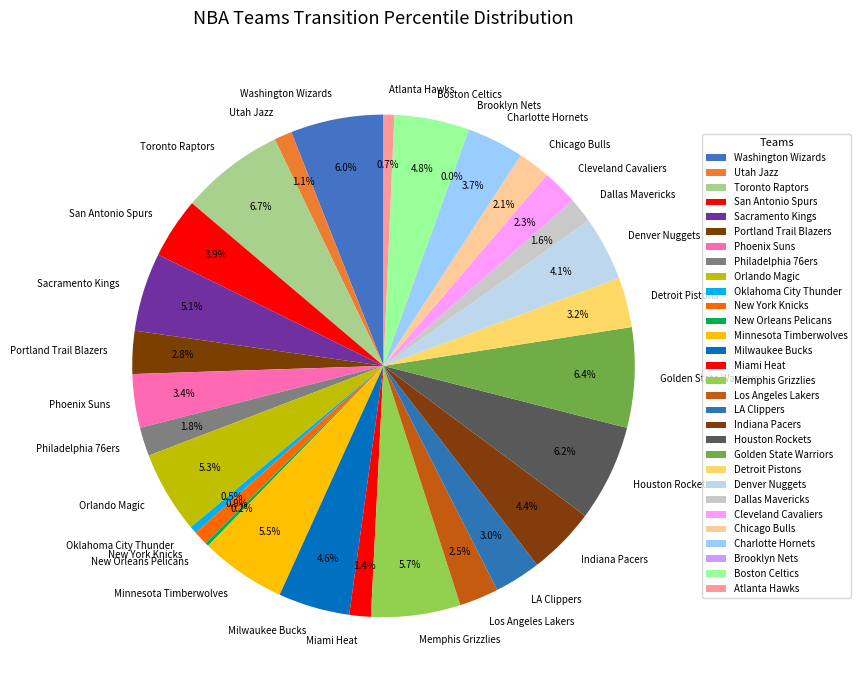

To the nearest percent, what portion does Chicago Bulls represent?

2%